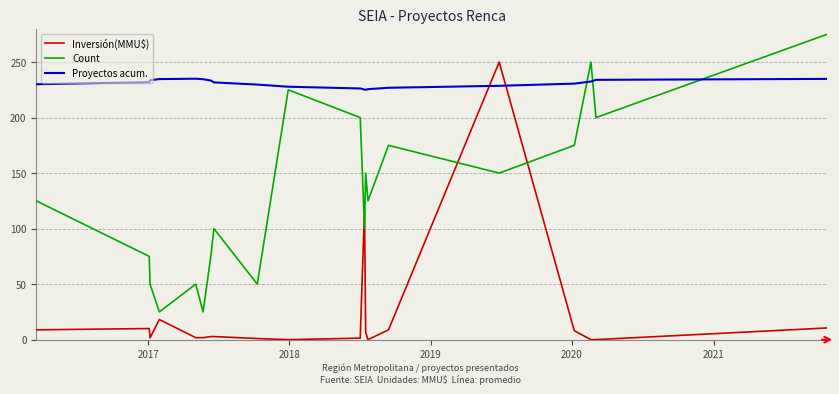

Rank the series by their maximum value, from highest to lowest.

Count, Inversión(MMU$), Proyectos acum.